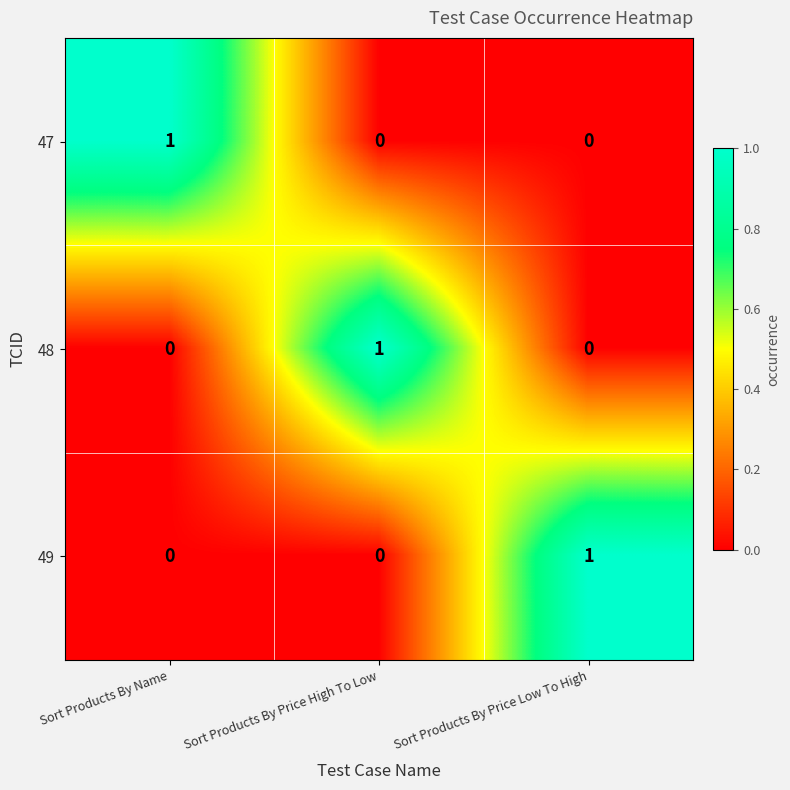

Is the value of 49 at Sort Products By Price Low To High greater than the value of 47 at Sort Products By Price Low To High?

Yes